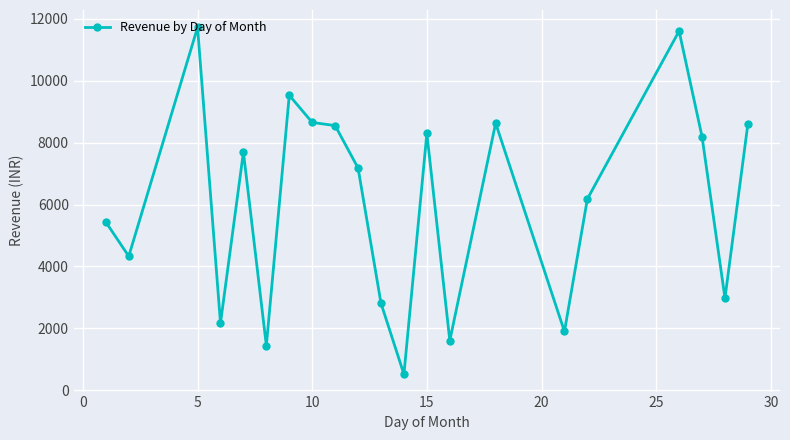

What is the average value?

6096